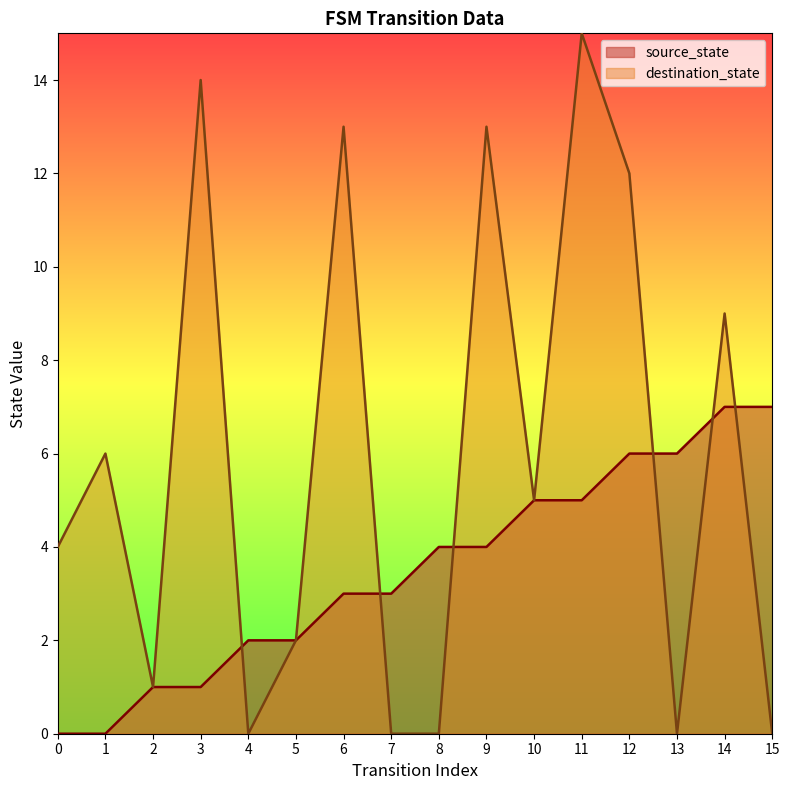

Reading left to right, what are all the values shown in this chart?

source_state: 0=0	1=0	2=1	3=1	4=2	5=2	6=3	7=3	8=4	9=4	10=5	11=5	12=6	13=6	14=7	15=7
destination_state: 0=4	1=6	2=1	3=14	4=0	5=2	6=13	7=0	8=0	9=13	10=5	11=15	12=12	13=0	14=9	15=0